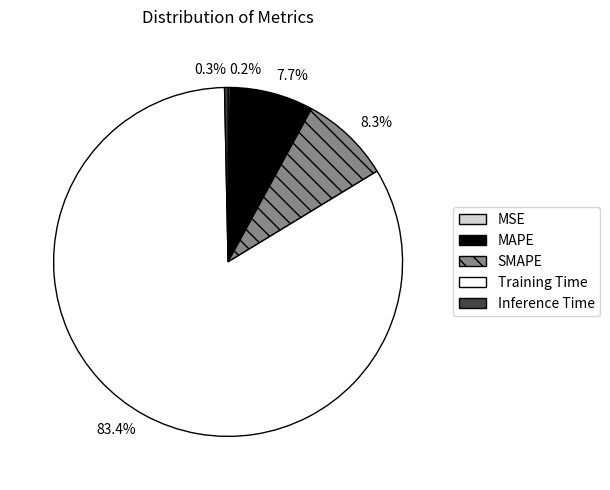

To the nearest percent, what is the difference between the largest and smallest slice percentages?

83%